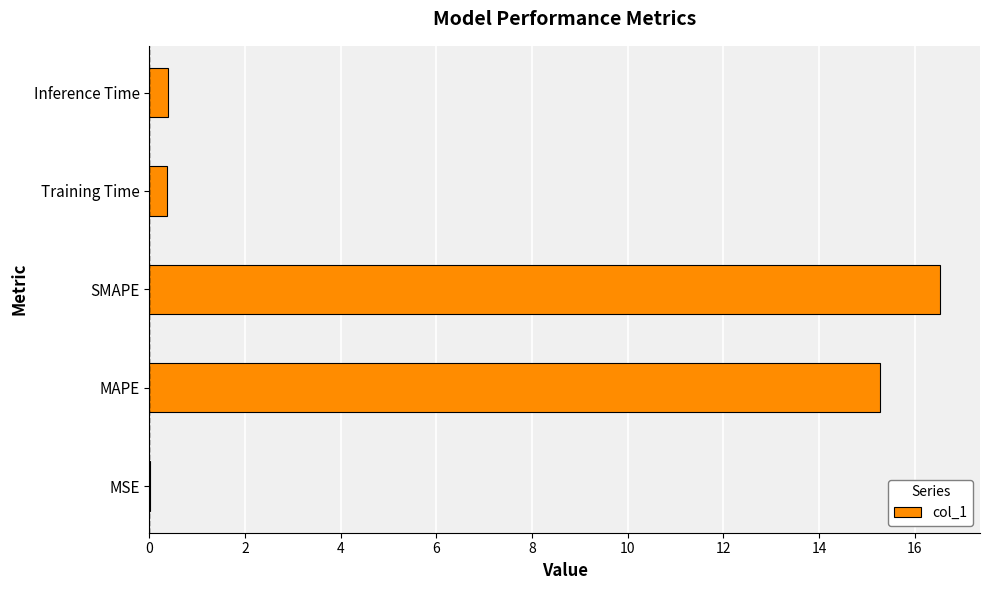

Read the value at Inference Time.

0.4